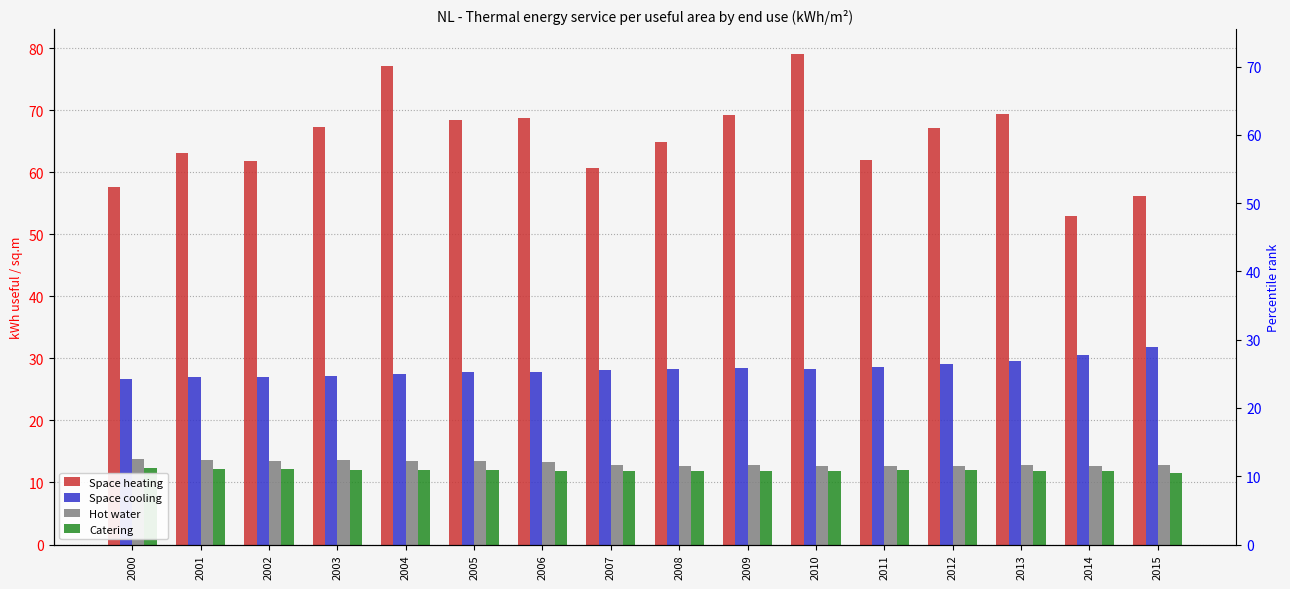

What is the approximate value of Space heating at 2012?

67.1